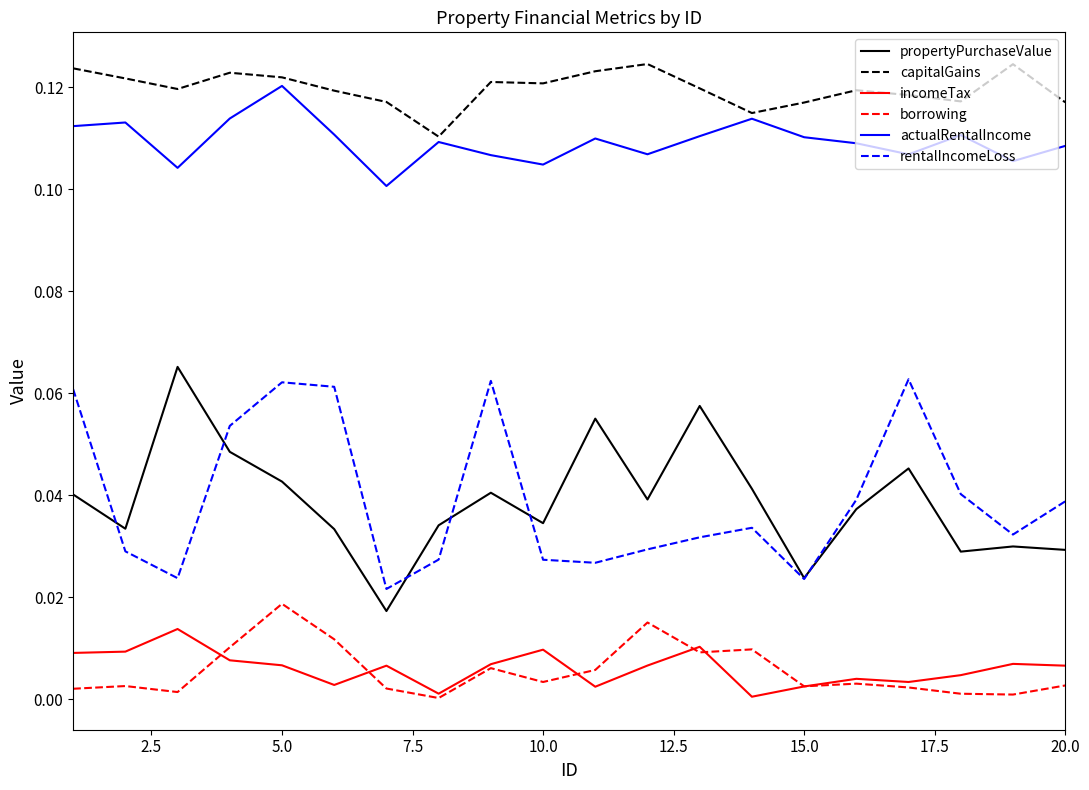

True or false: borrowing and propertyPurchaseValue intersect in this chart.

False